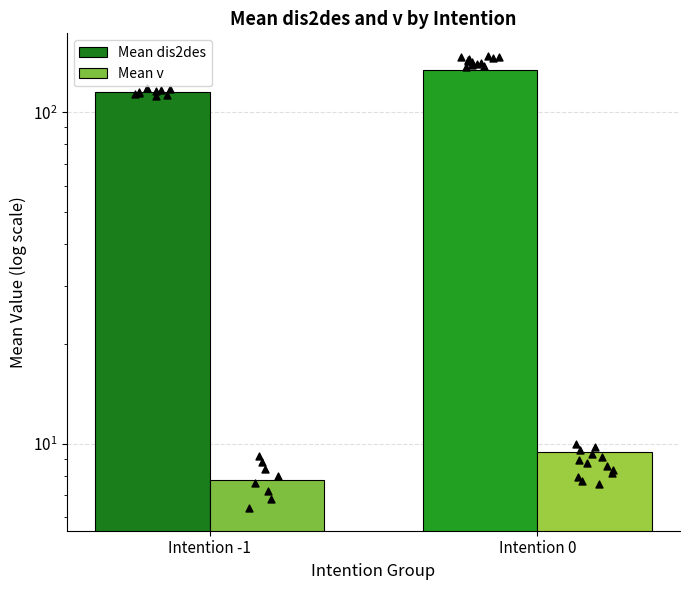

Which series reaches the maximum Y coordinate?

Mean dis2des